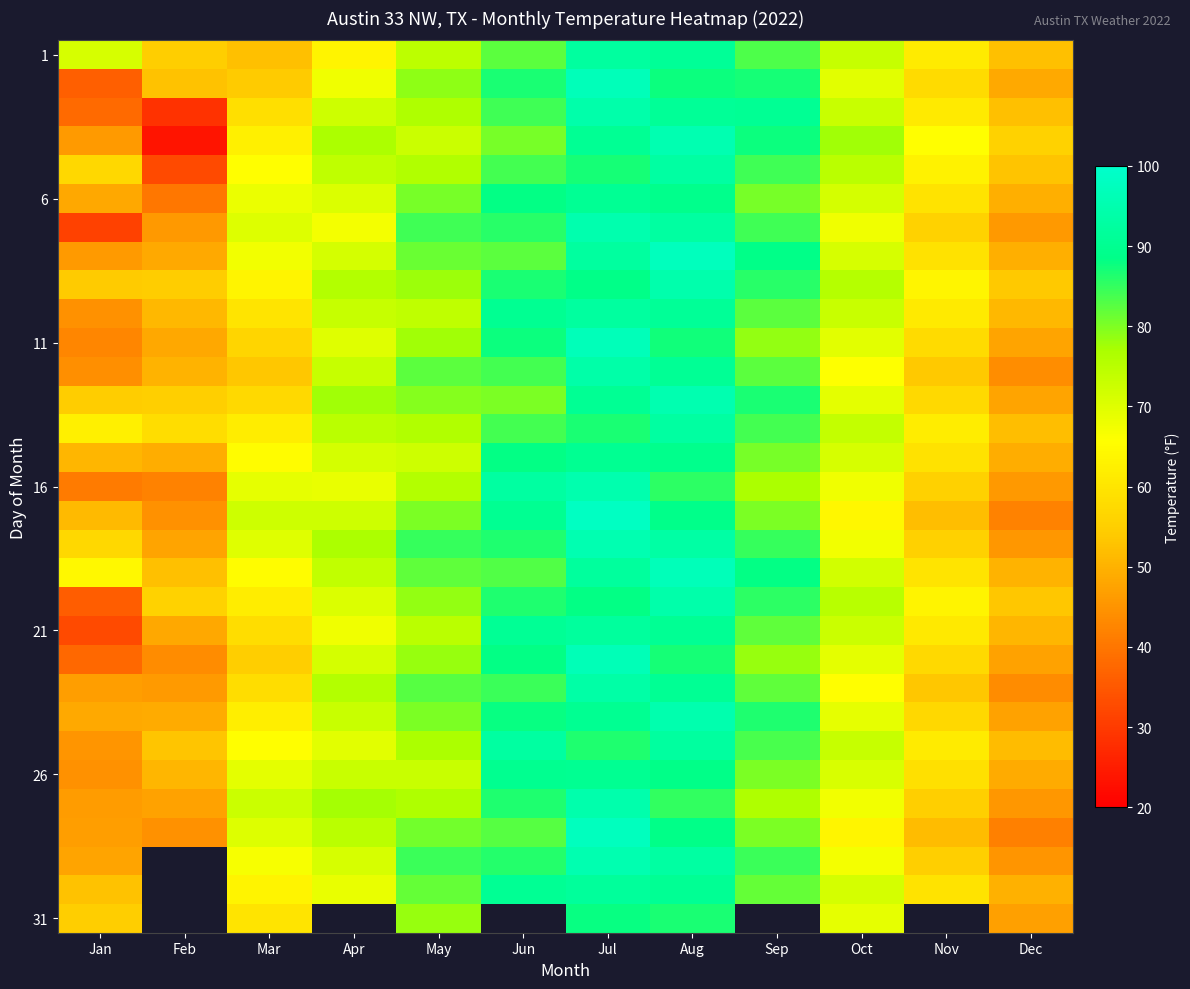

What is the maximum value for 26?

90.0